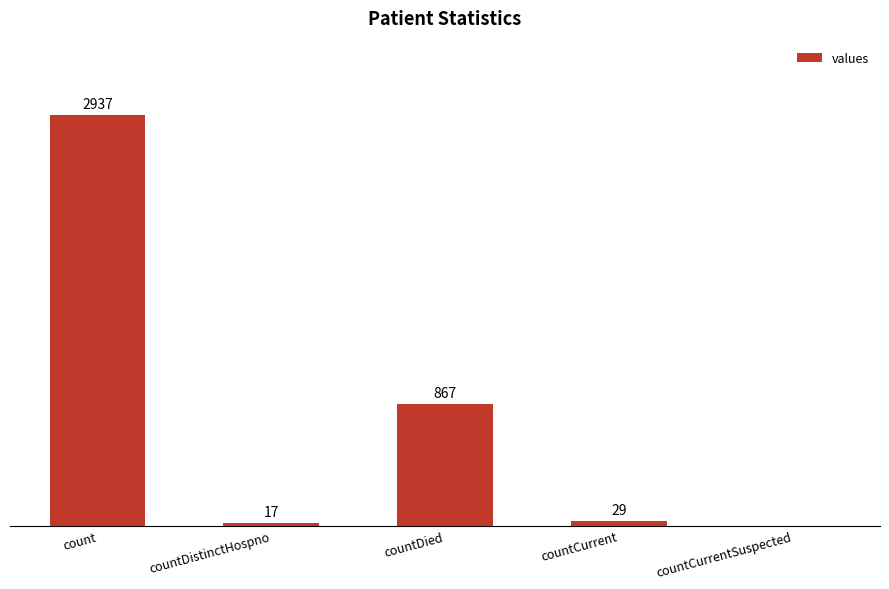

At which label is the value closest to 1468?

countDied